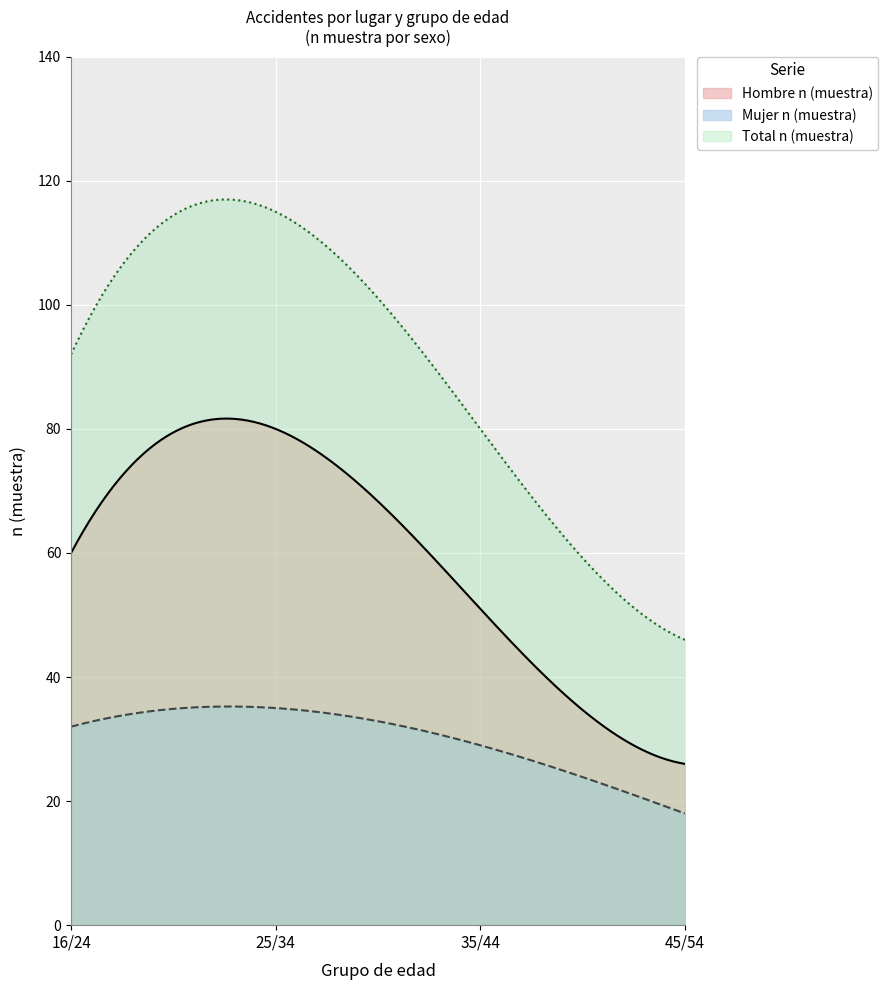

How many lines are shown in the chart?

3